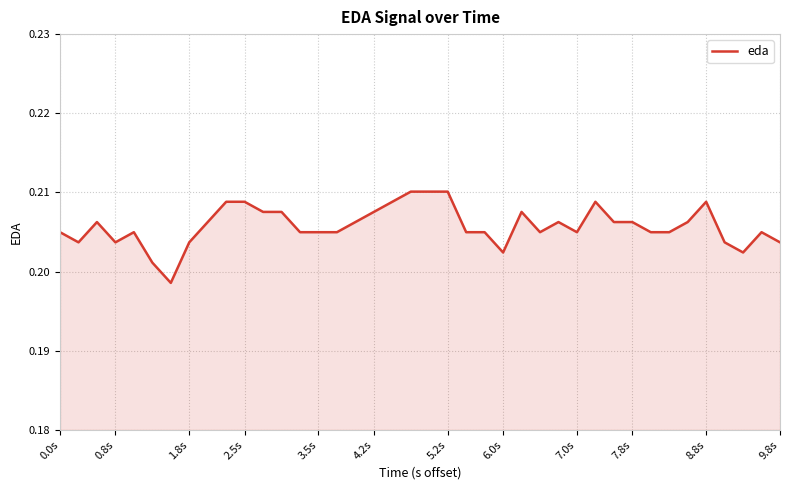

What is the minimum value shown in the chart?

0.2